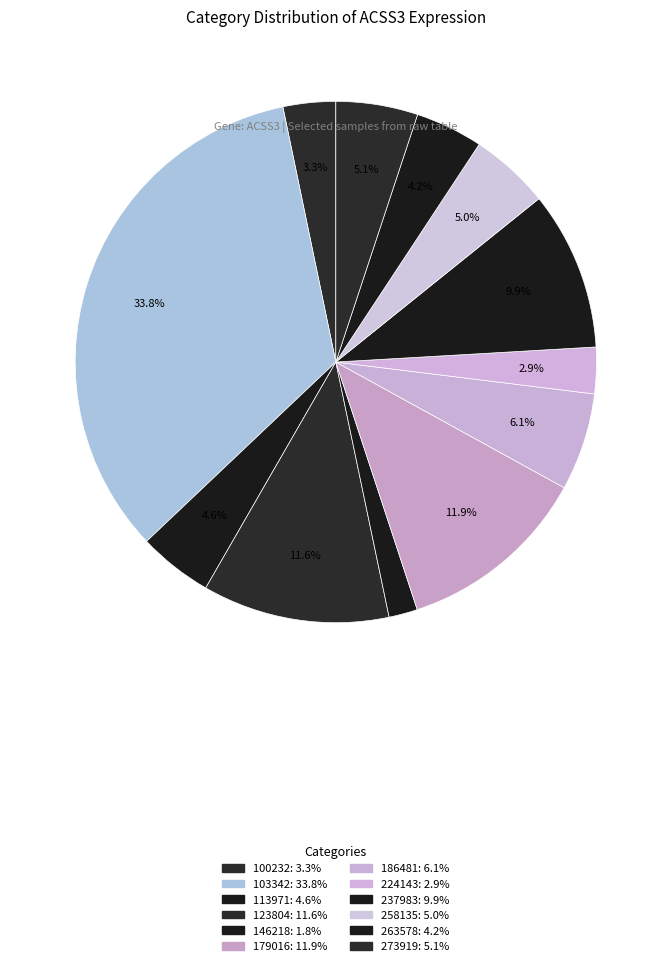

What percentage do 100232 and 273919 together represent?

8.3%